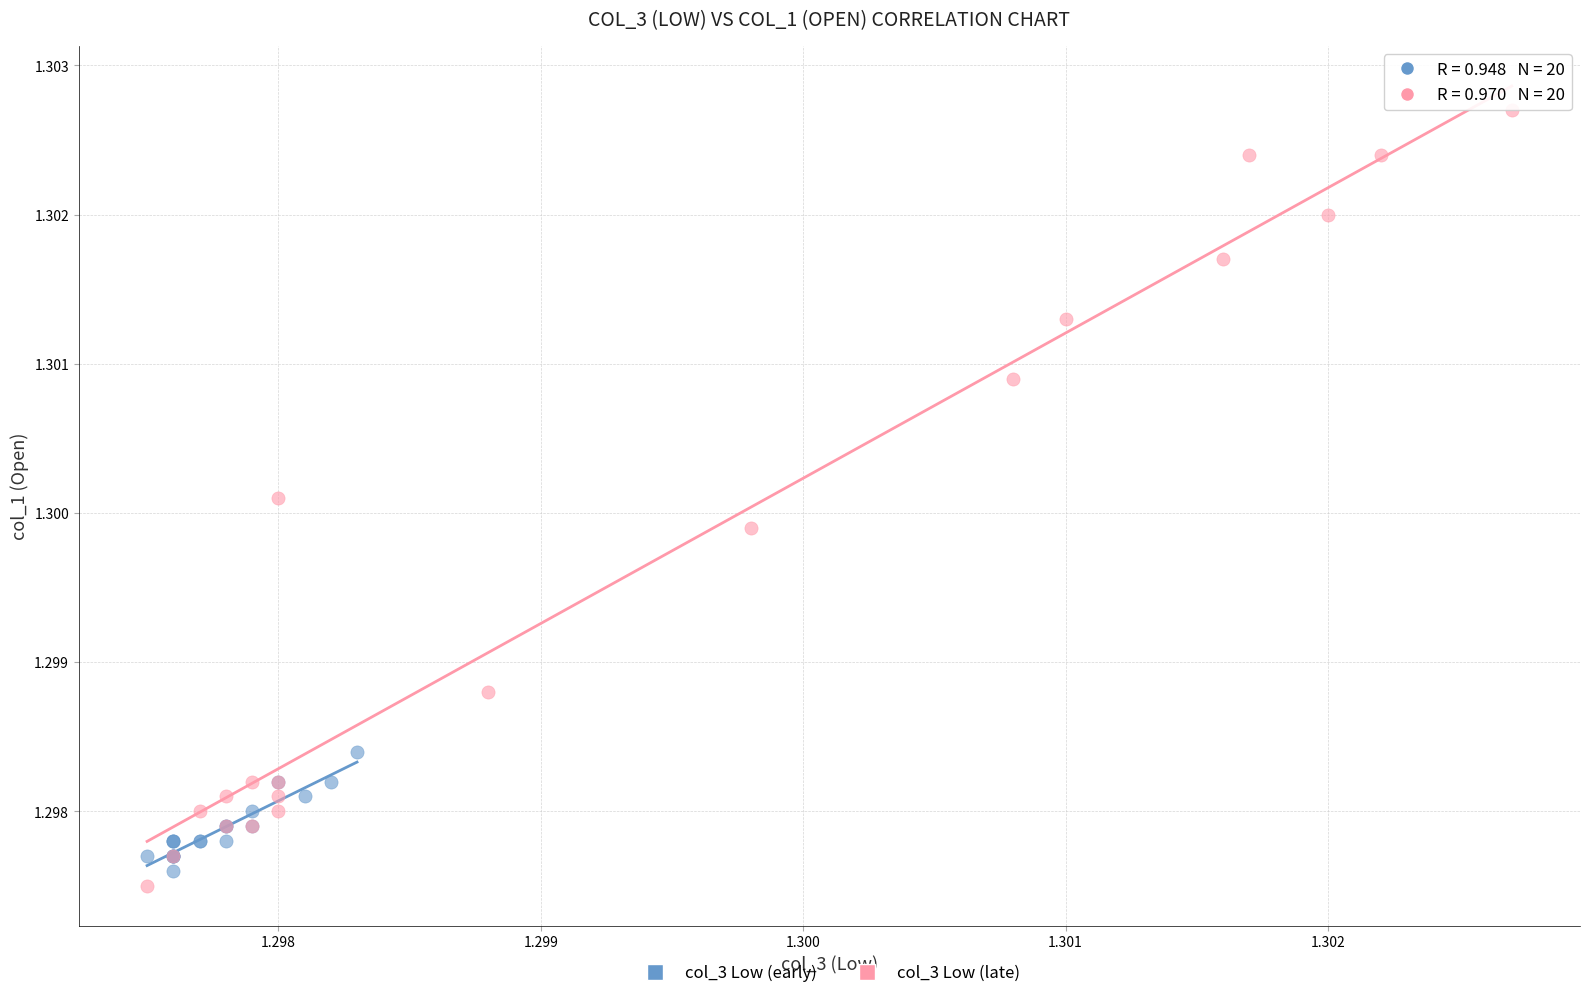

Which series reaches the maximum Y coordinate?

col_3 Low (late)